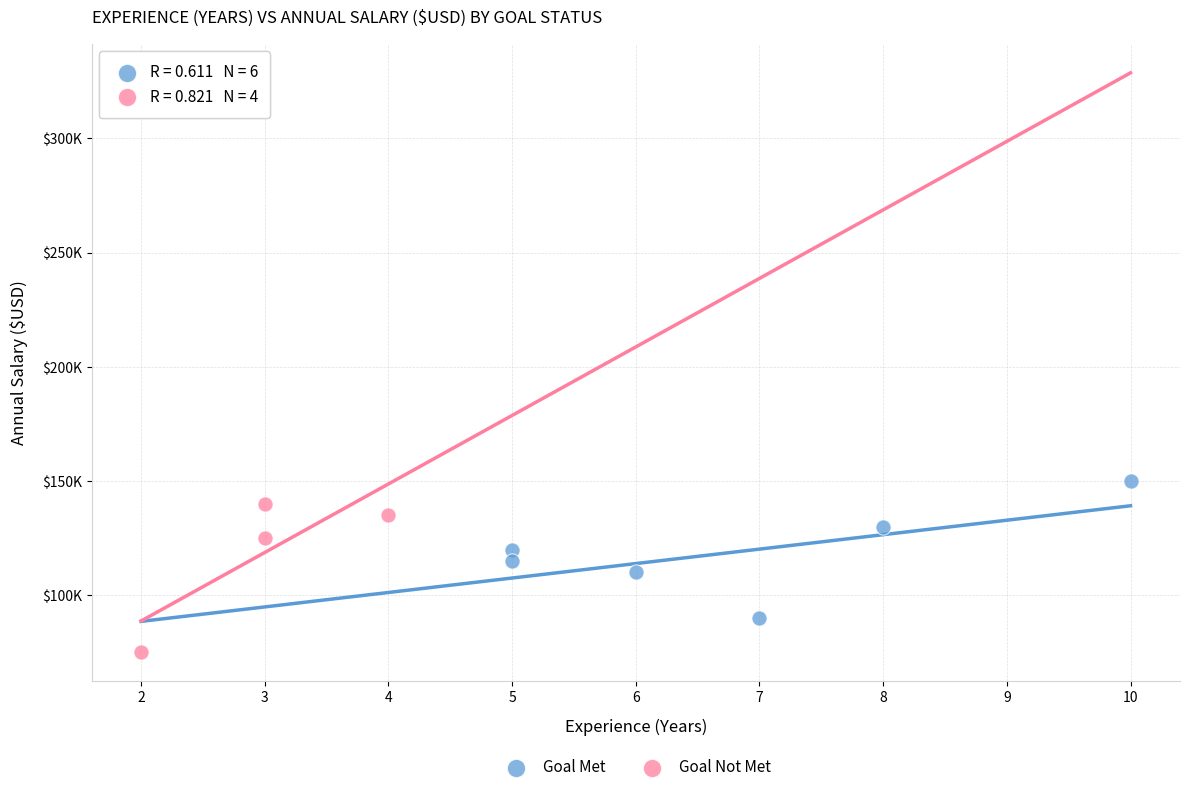

Which series reaches the maximum Y coordinate?

Goal Met